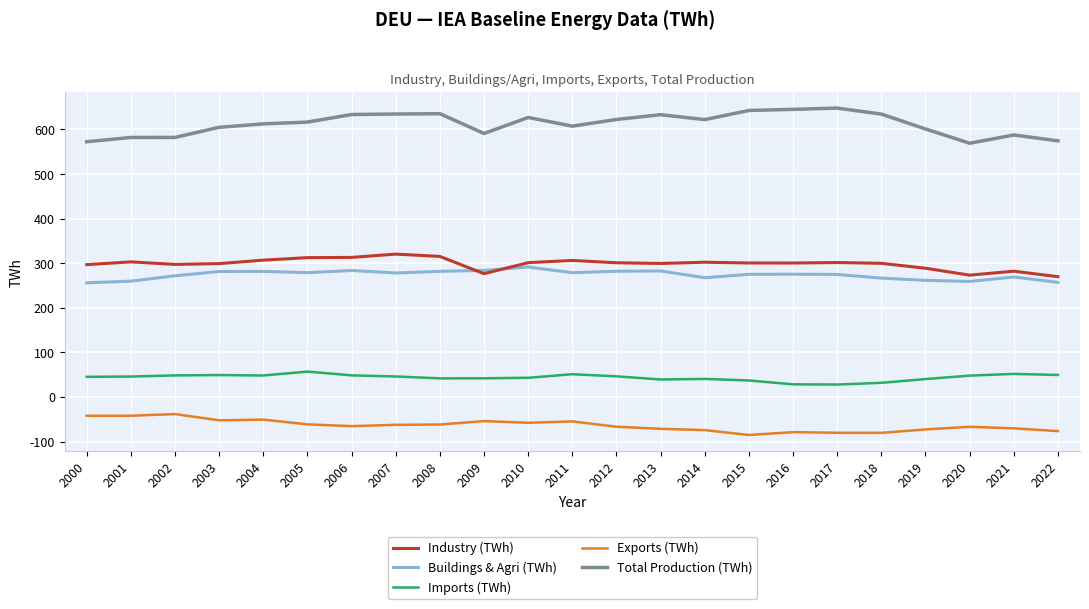

True or false: Buildings & Agri (TWh) and Exports (TWh) cross at least once.

False